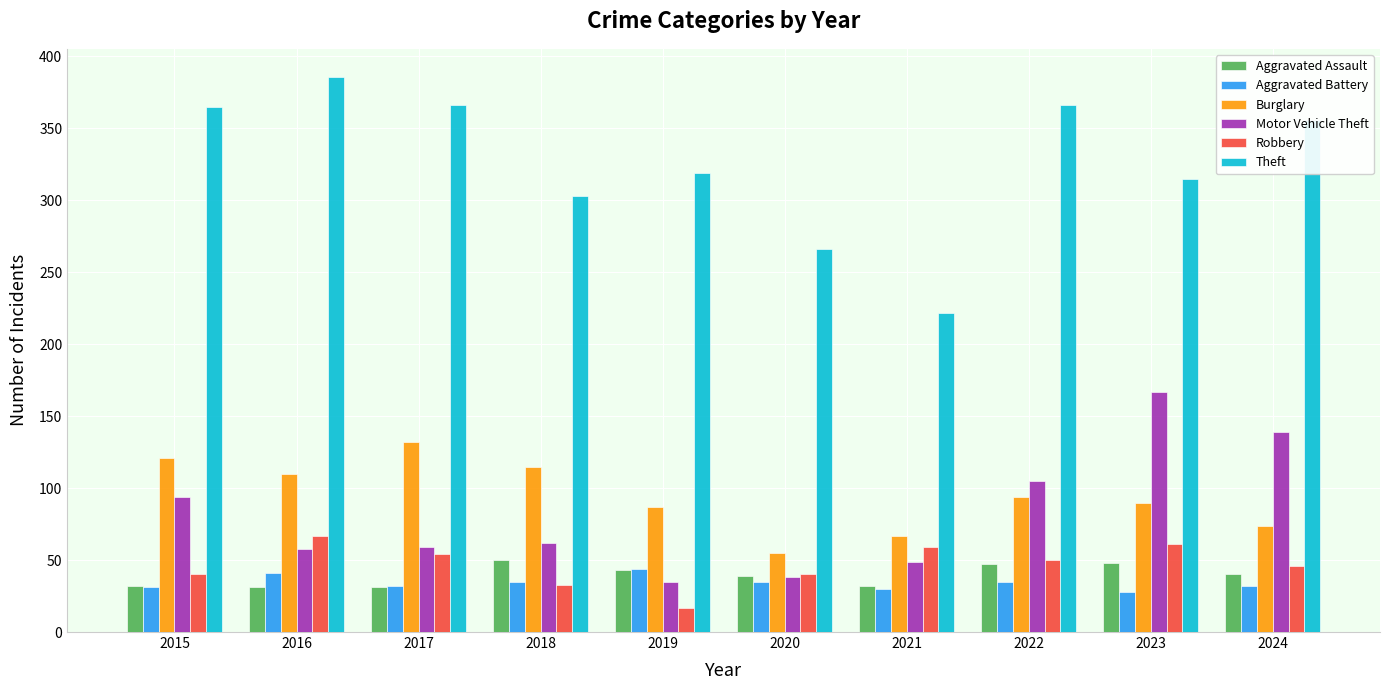

What is the difference between the second highest and second lowest values in the Aggravated Battery series?

11